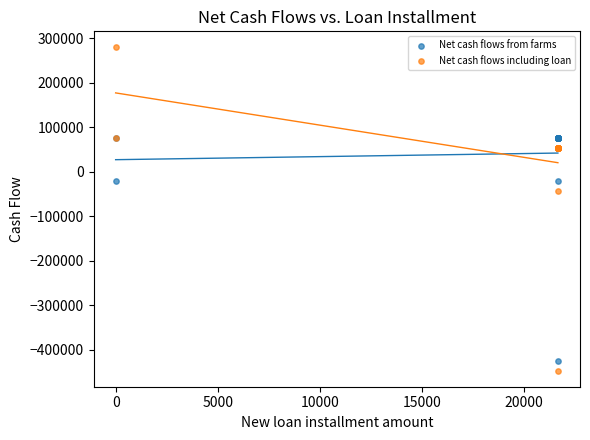

Across all series, what Y value is closest to -83633?

-42466.7